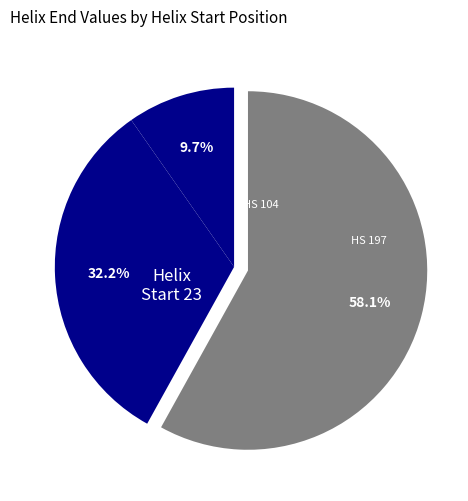

How many segments does this pie chart have?

3